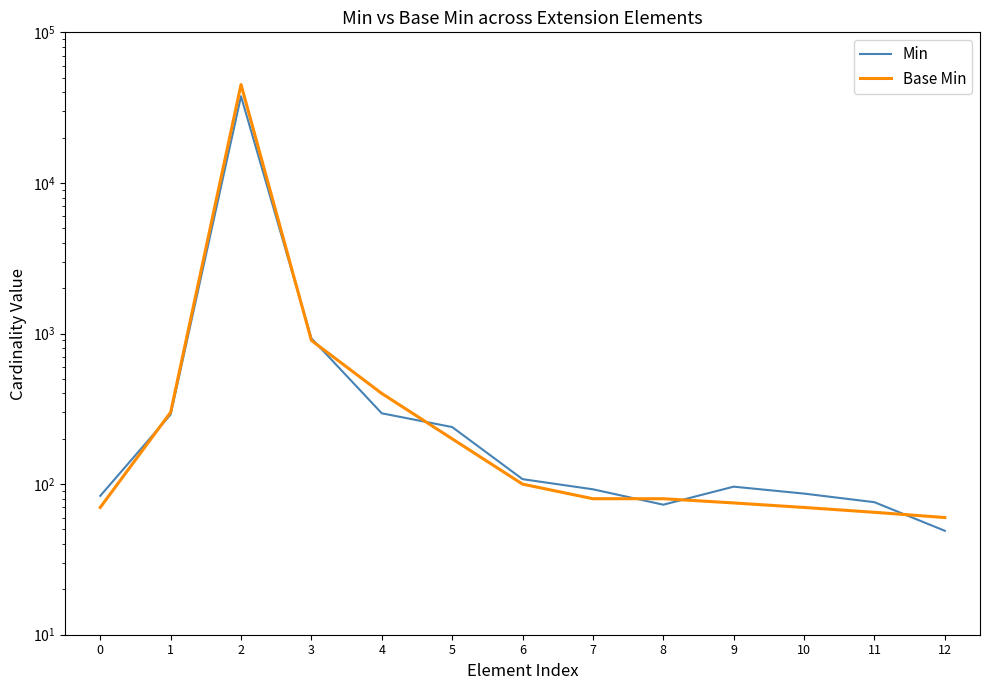

What is the difference between the Min values at 10 and 3?

843.0